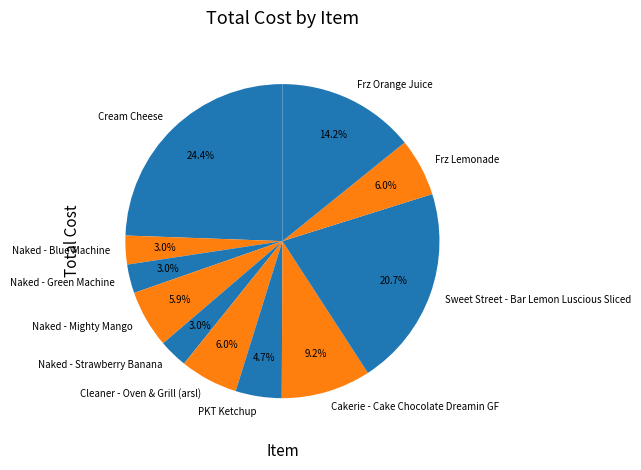

Do Naked - Strawberry Banana and Sweet Street - Bar Lemon Luscious Sliced together represent more than half of the pie?

No